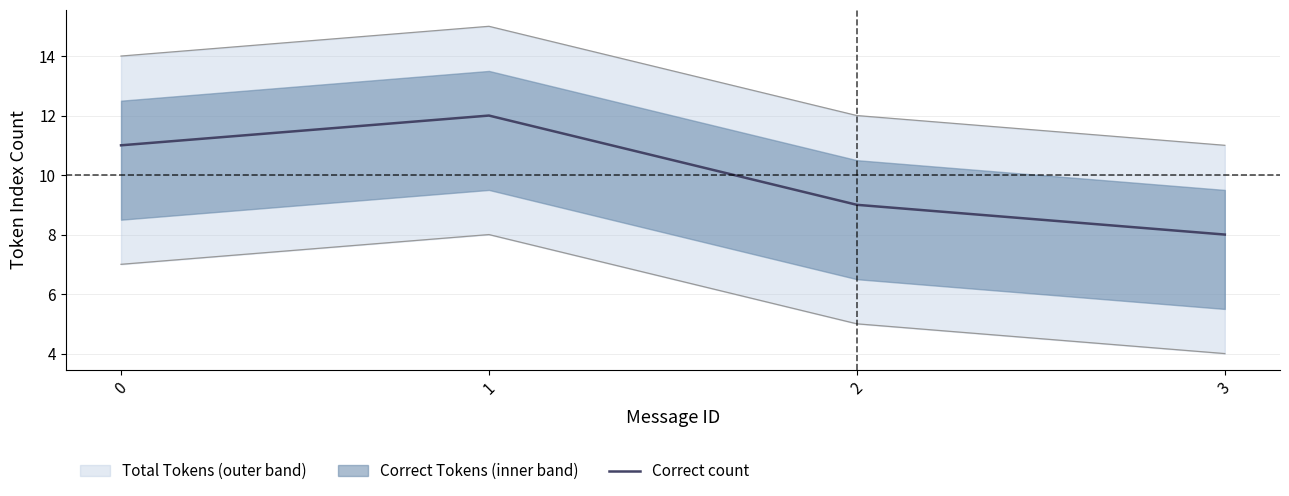

What is the difference between the values at 0 and 2?

2